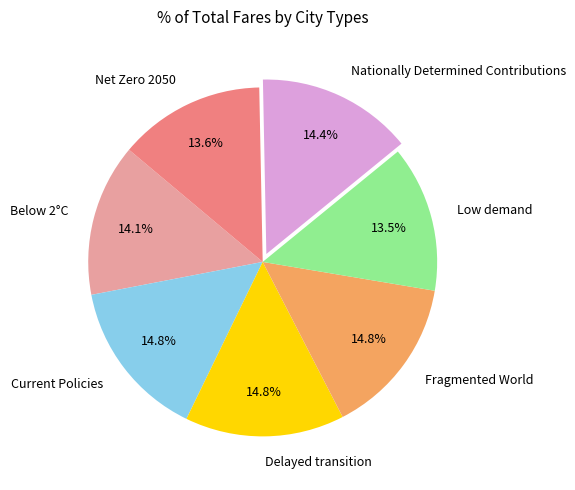

Is Fragmented World the majority of the pie?

No